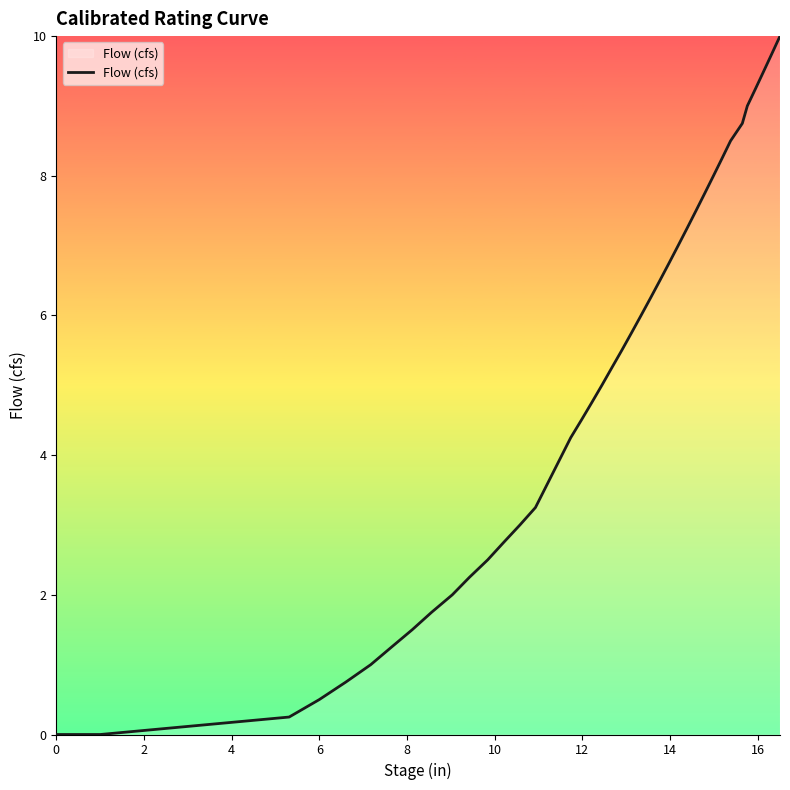

What is the maximum value shown in the chart?

10.0